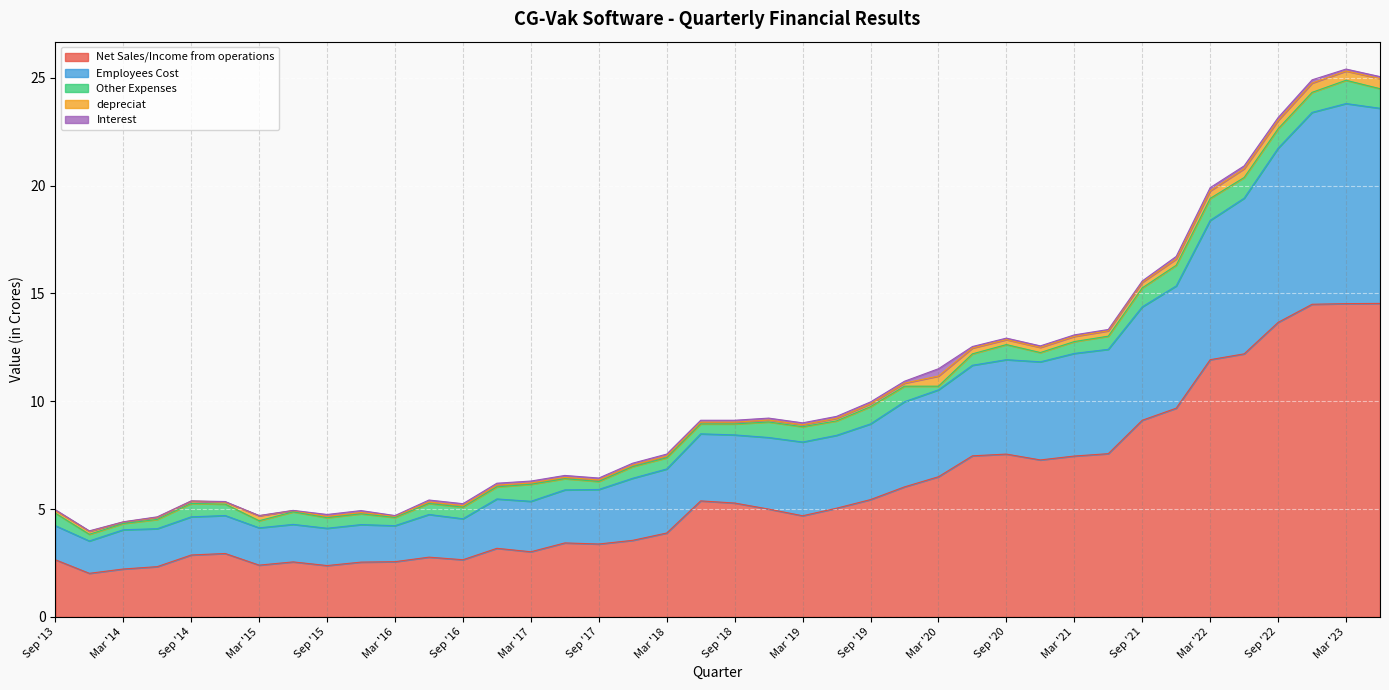

How many distinct data groups are displayed?

5